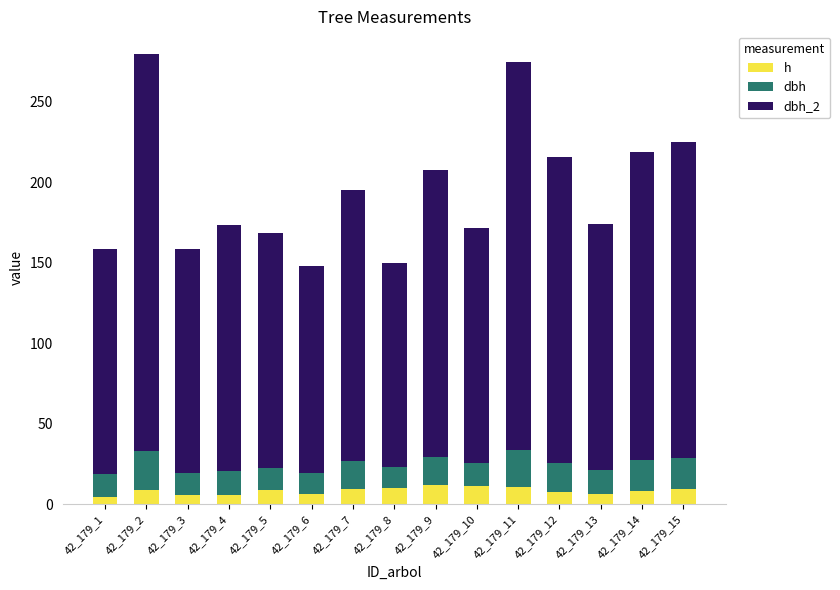

Which series has the largest total across all categories?

dbh_2